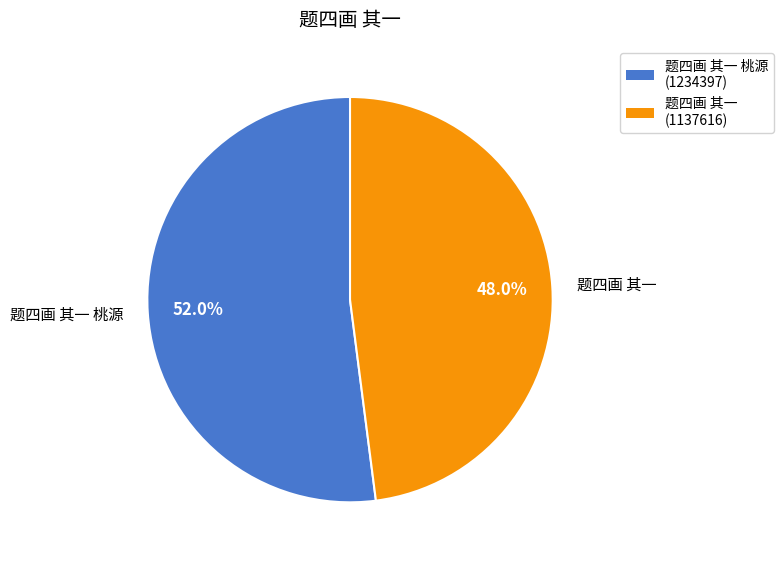

Rank the categories by value from highest to lowest.

题四画 其一 桃源, 题四画 其一